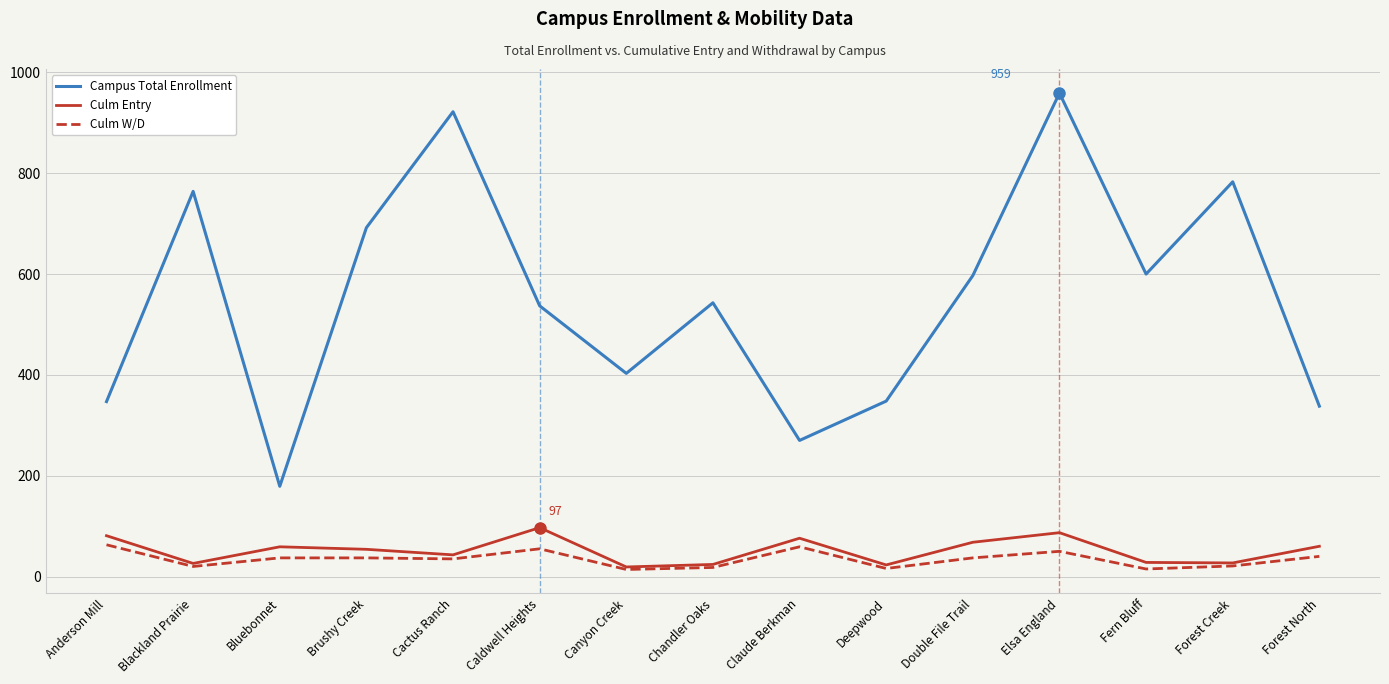

True or false: Campus Total Enrollment and Culm W/D cross at least once.

False